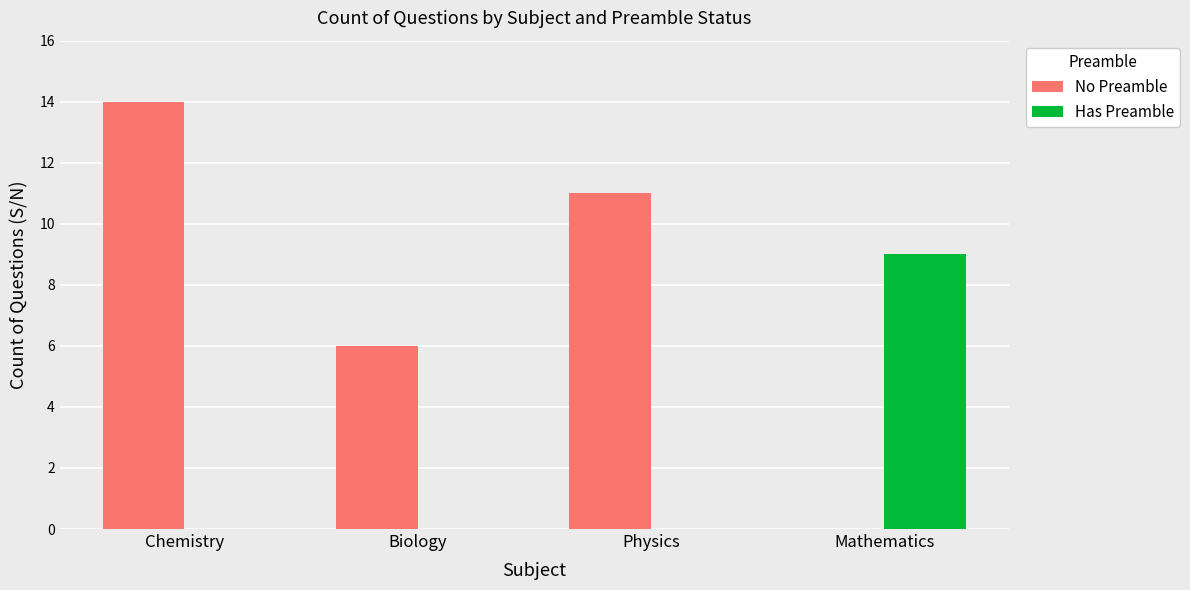

Which series has the widest spread of values?

No Preamble